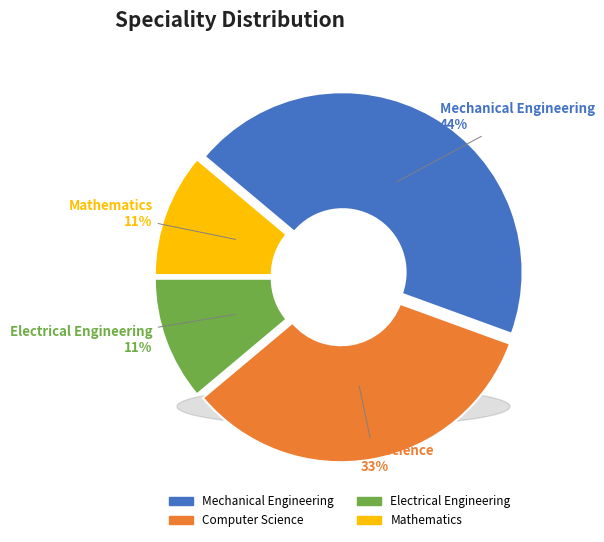

True or false: Computer Science accounts for 33% of the total.

True